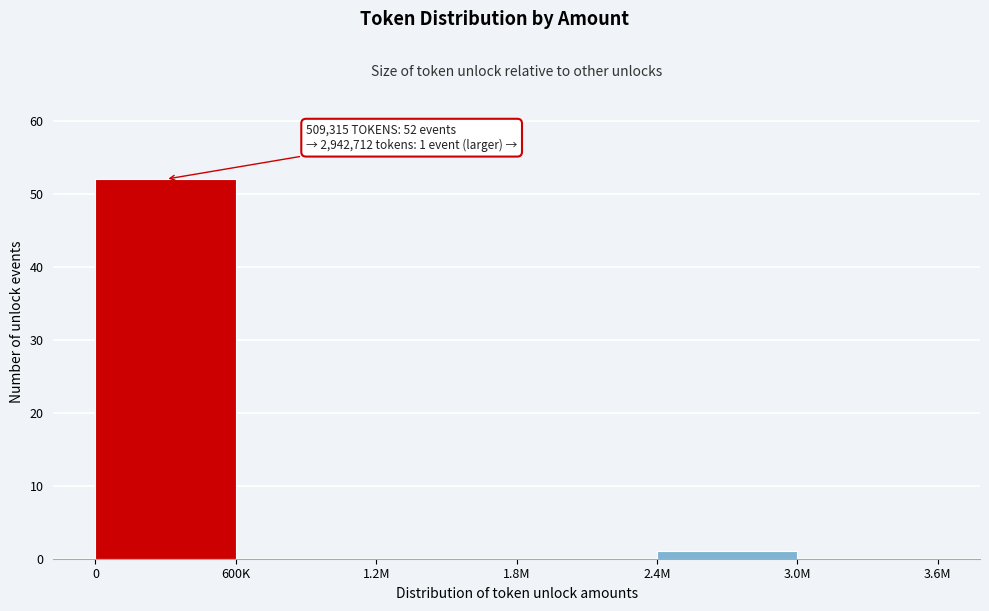

Reading left to right, transcribe all the data shown in this chart.

0=52	600K=0	1.2M=0	1.8M=0	2.4M=1	3.0M=0